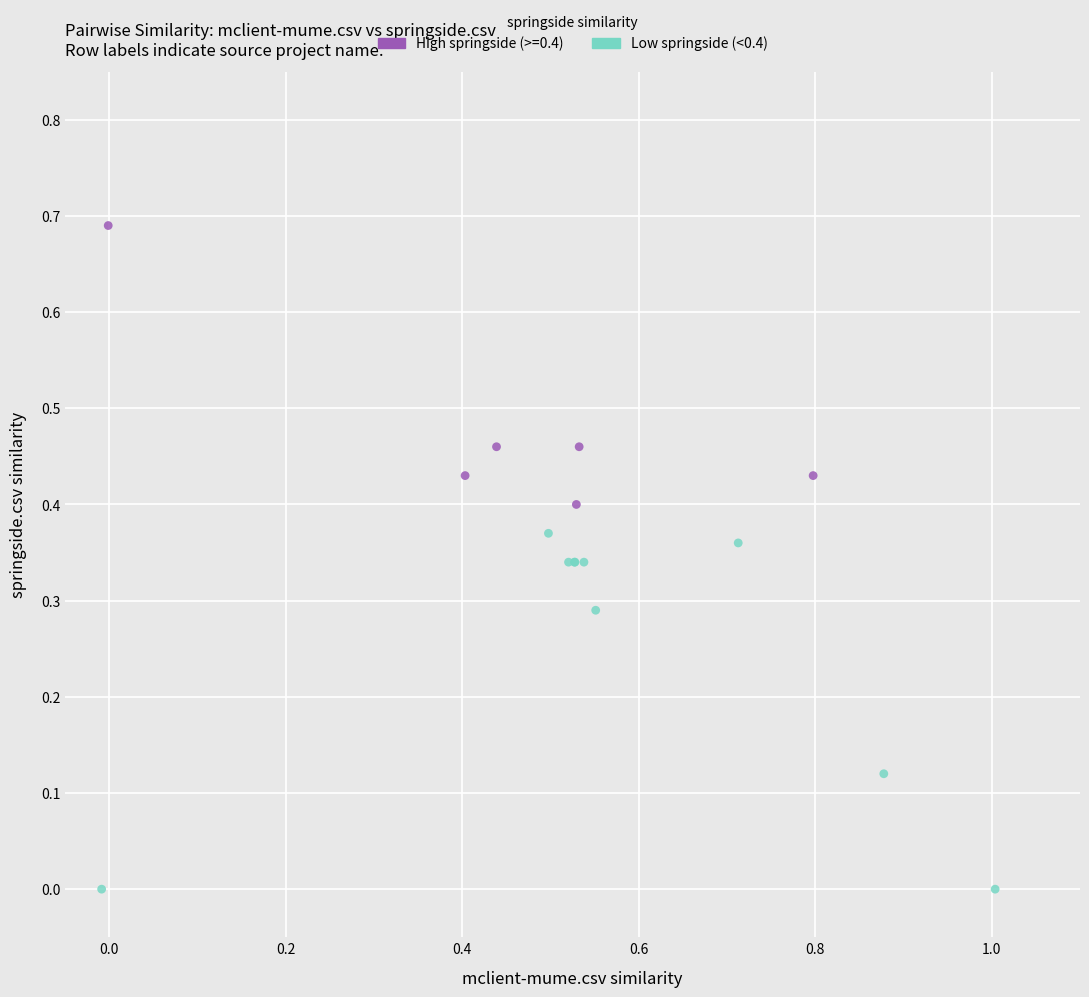

Which series reaches the maximum Y coordinate?

High springside (>=0.4)